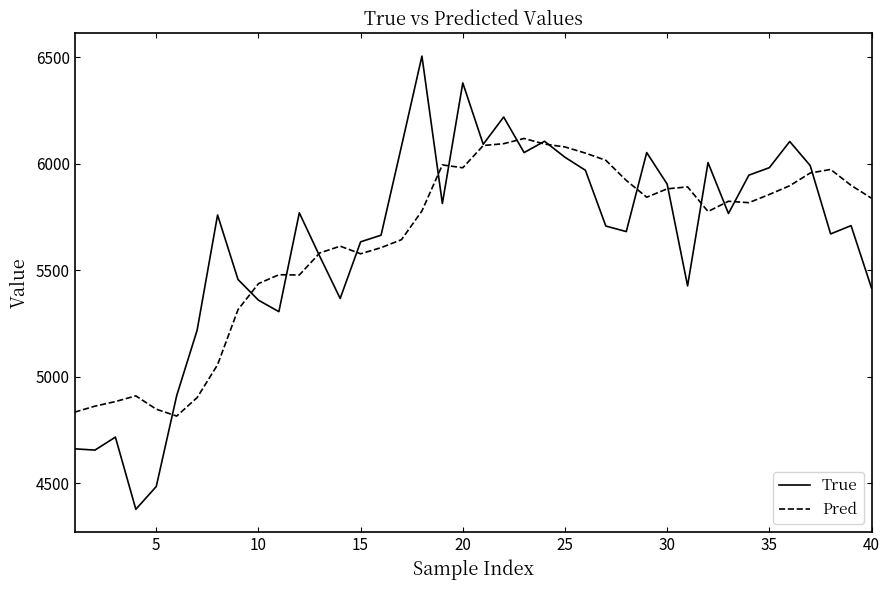

What is the smallest value displayed?

4377.0